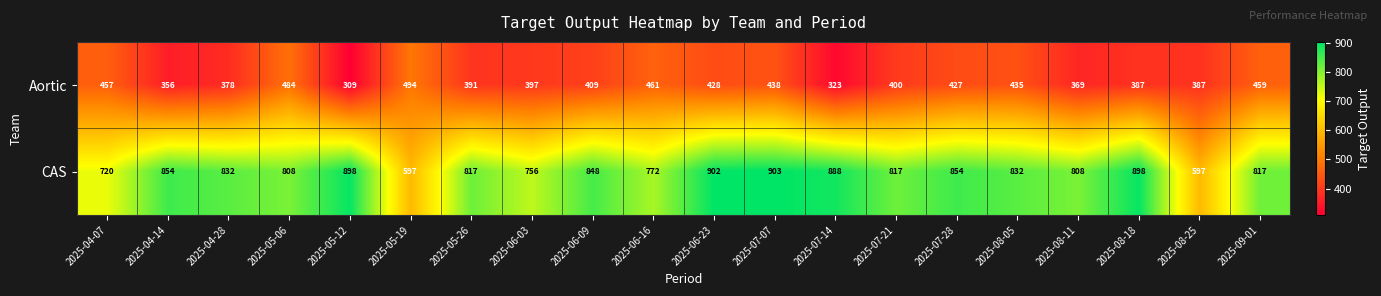

True or false: CAS has a value of 1108 at 2025-05-26.

False